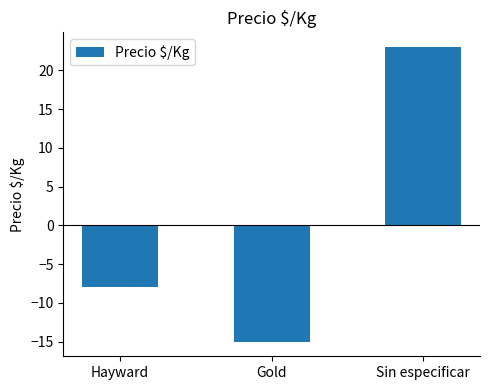

How many values are between -15 and 23?

3